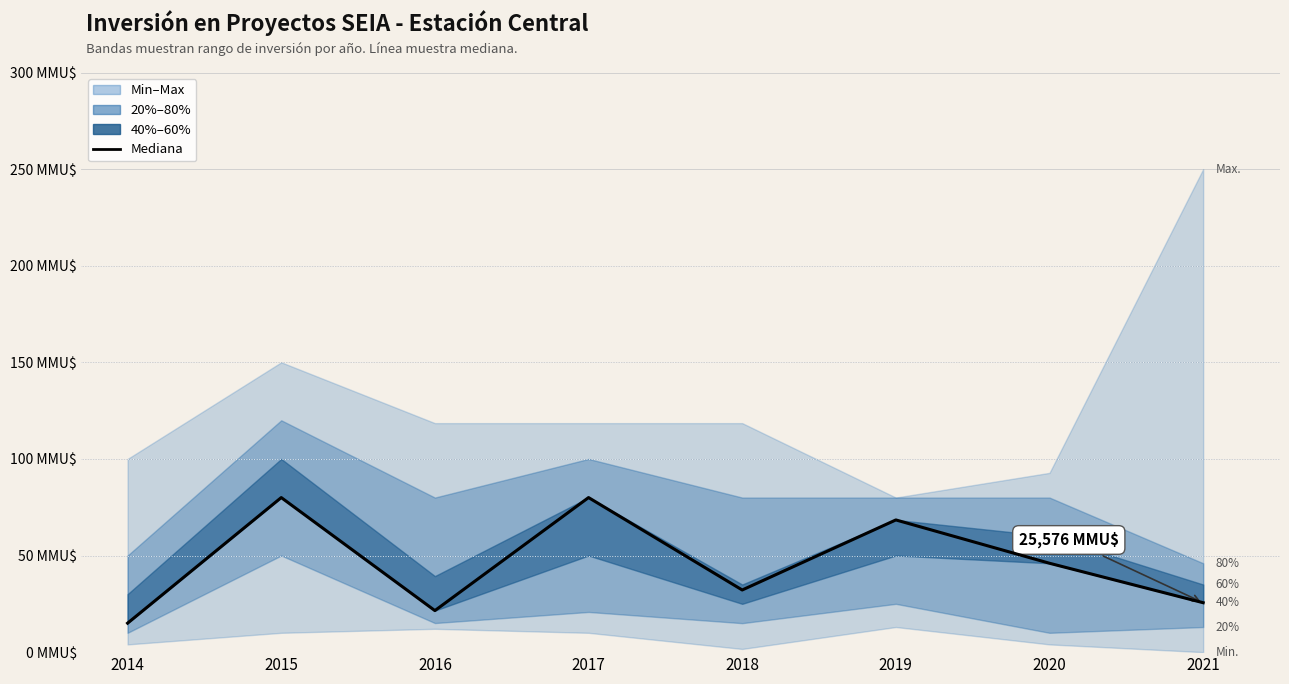

What is the value of the 5th point from the left?

32169